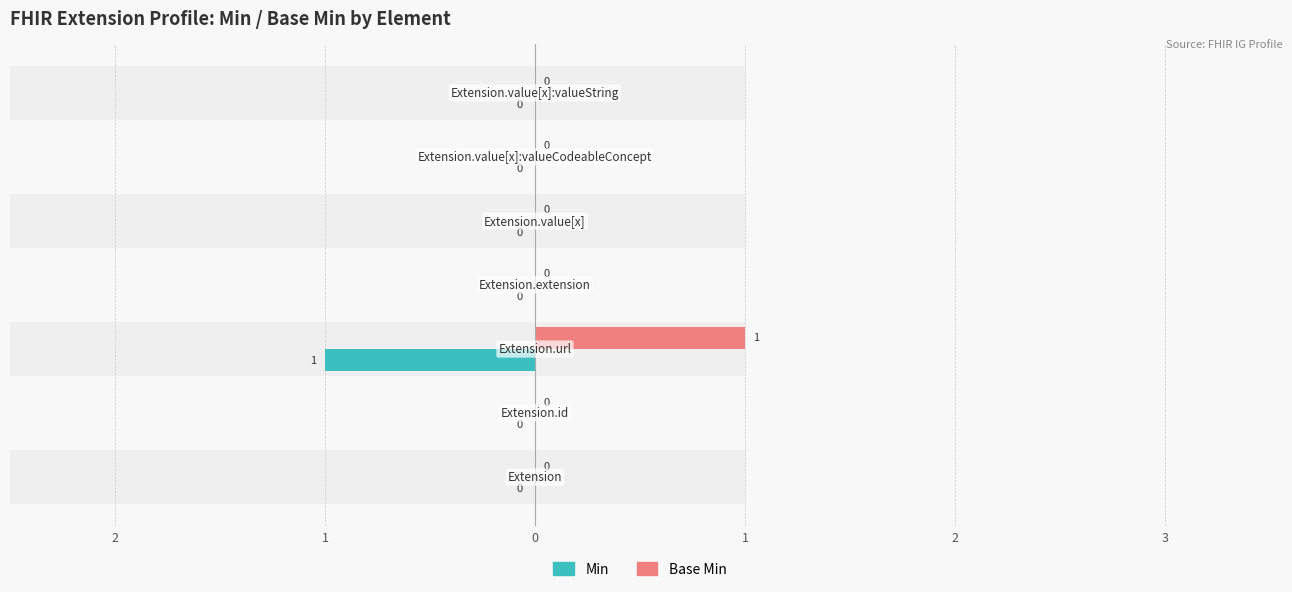

Rank the series by their maximum value, from lowest to highest.

Min, Base Min